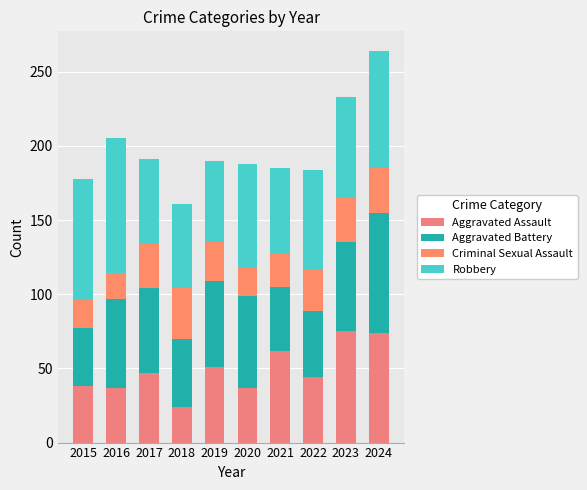

At 2015, list the series in order from largest to smallest.

Robbery, Aggravated Battery, Aggravated Assault, Criminal Sexual Assault